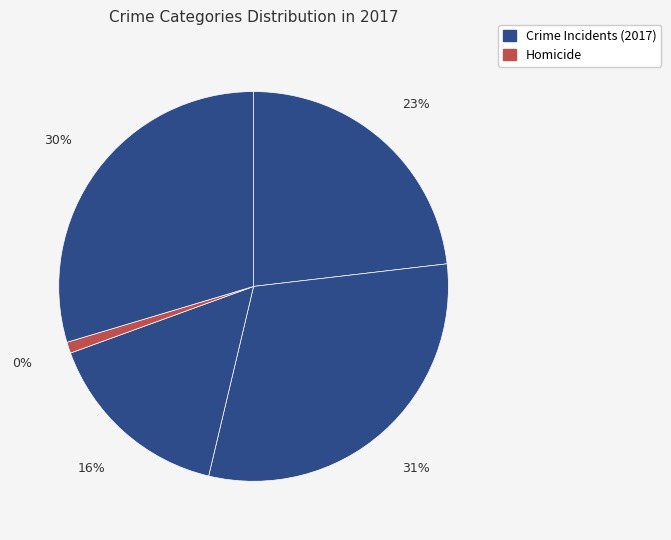

The Homicide slice represents 11% of the pie. True or false?

False